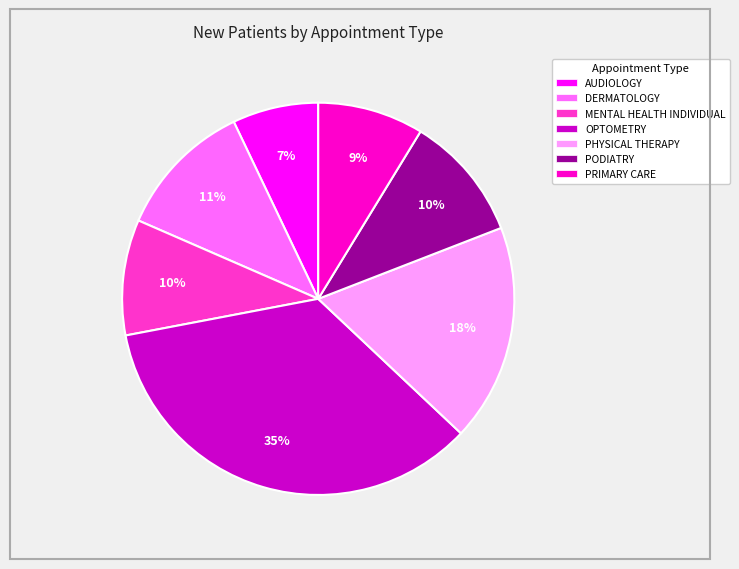

What is the largest slice in the pie chart?

OPTOMETRY